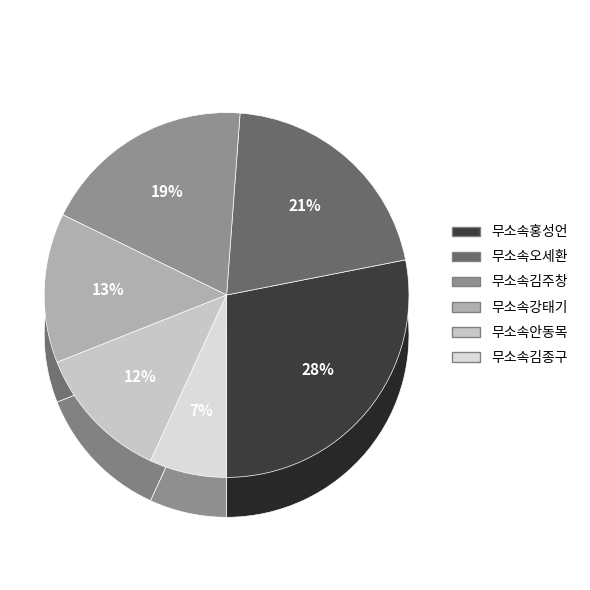

What portion of the pie excludes 무소속김종구?

93.2%